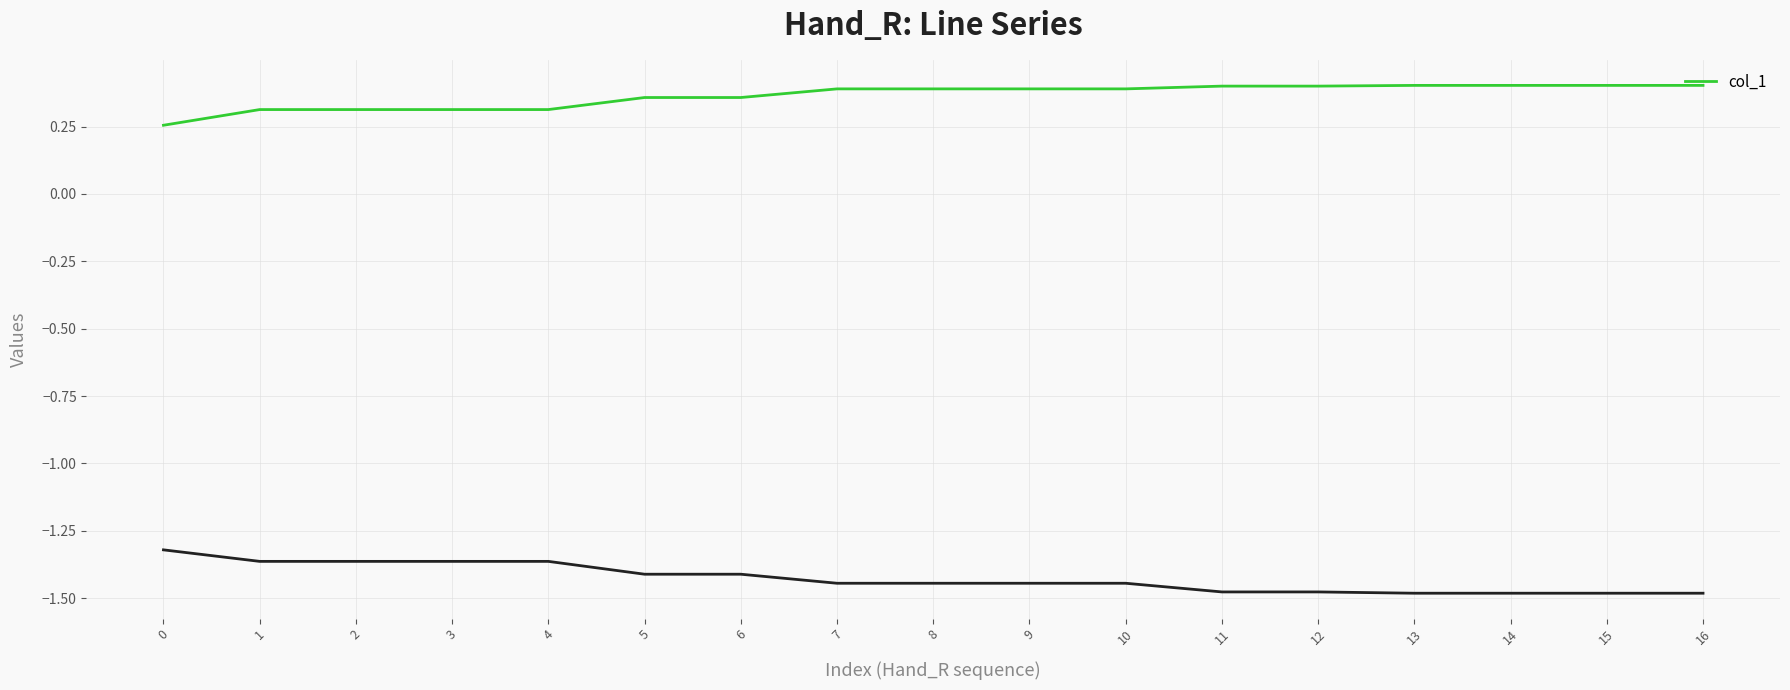

What is the sum of the values at 4 and 5?

0.7